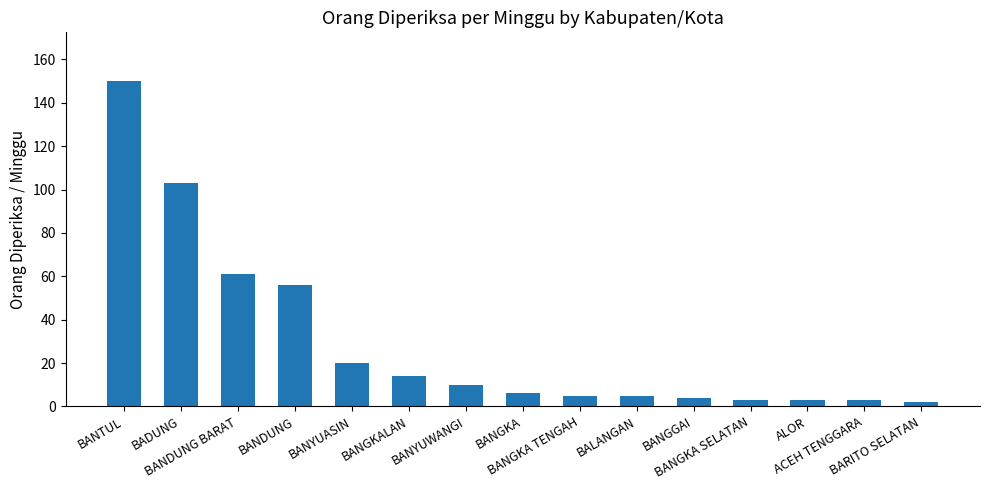

What is the maximum value shown in the chart?

150